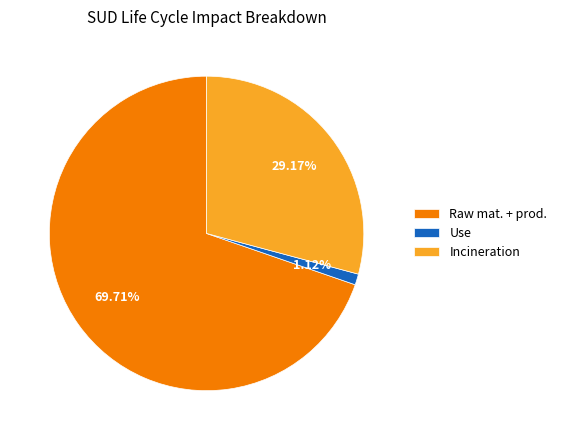

Between Raw mat. + prod. and Incineration, which is larger?

Raw mat. + prod.